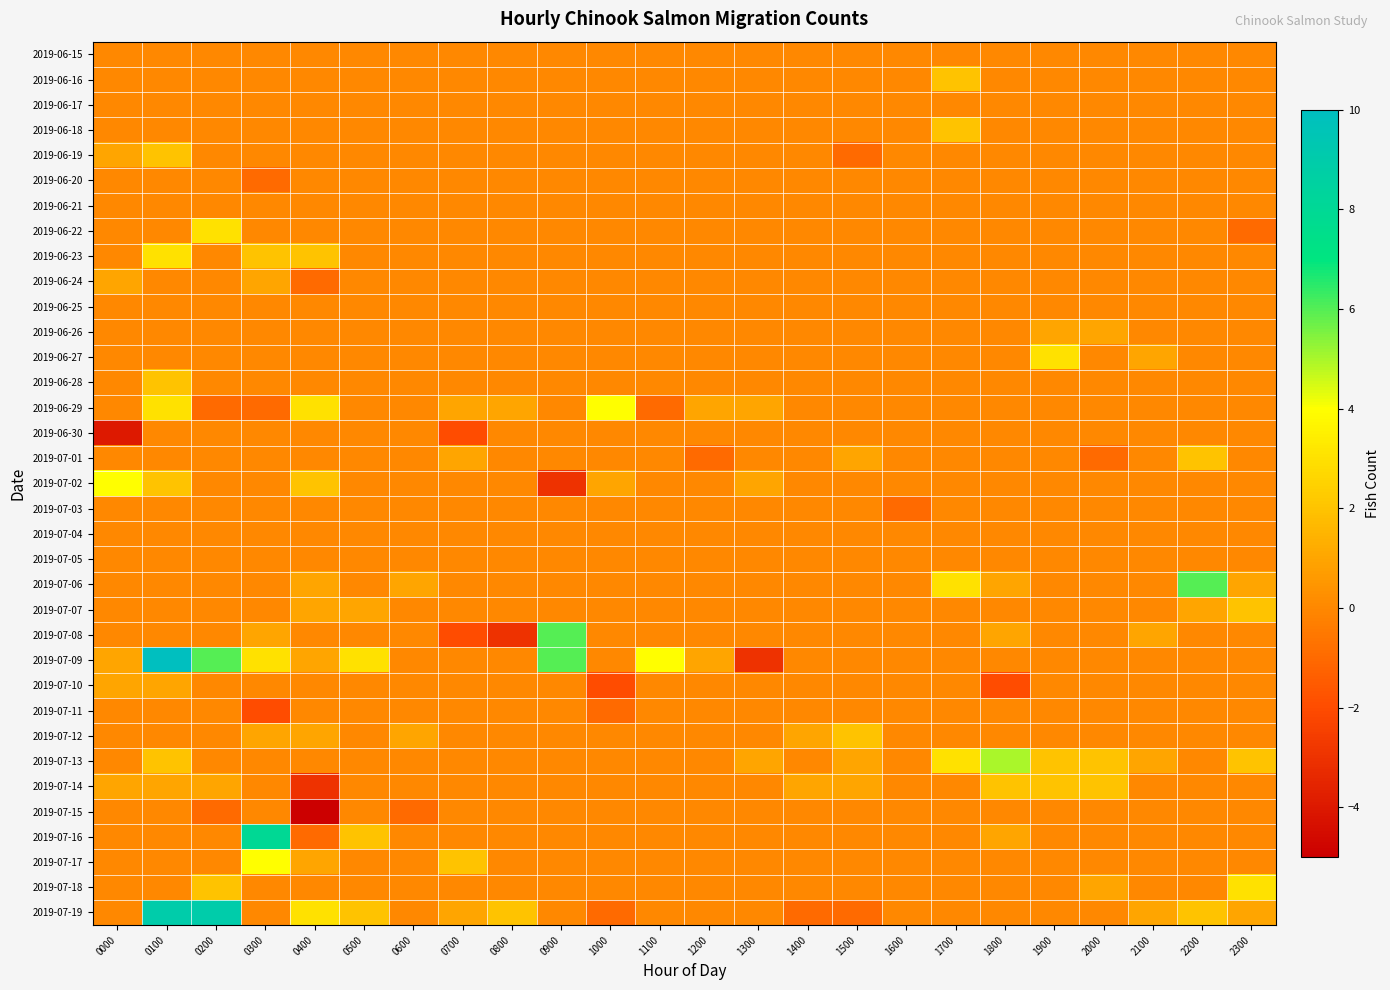

What is the spread (max minus min) of values at 1300?

4